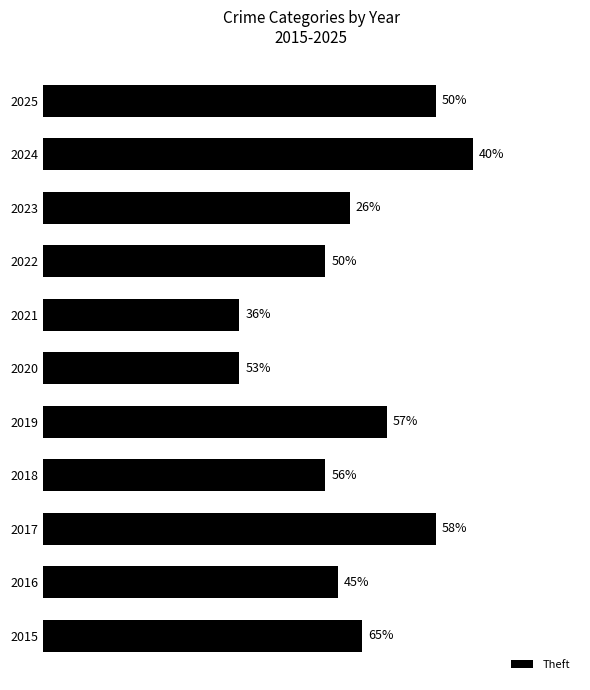

What is the difference between the maximum and minimum values?

19